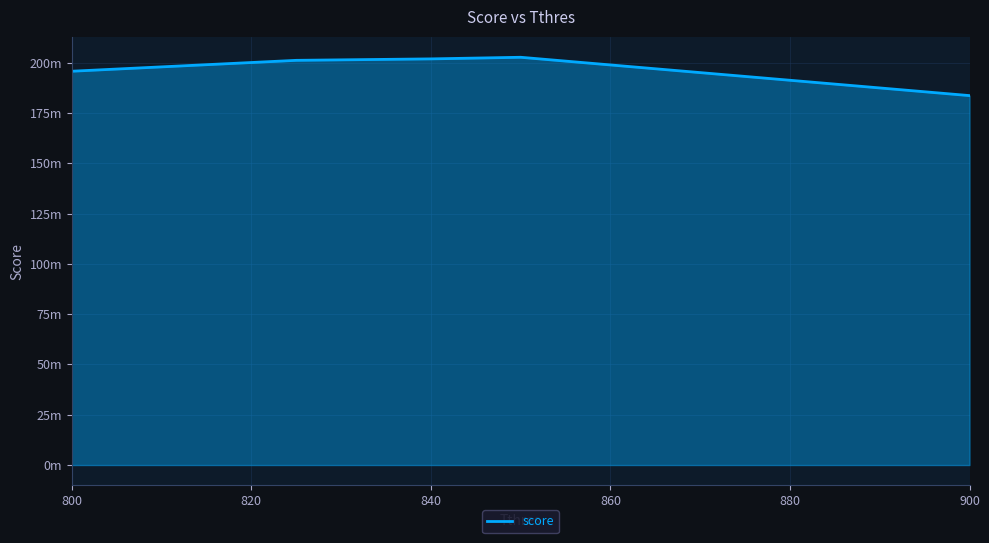

Does the chart have visible grid lines?

Yes